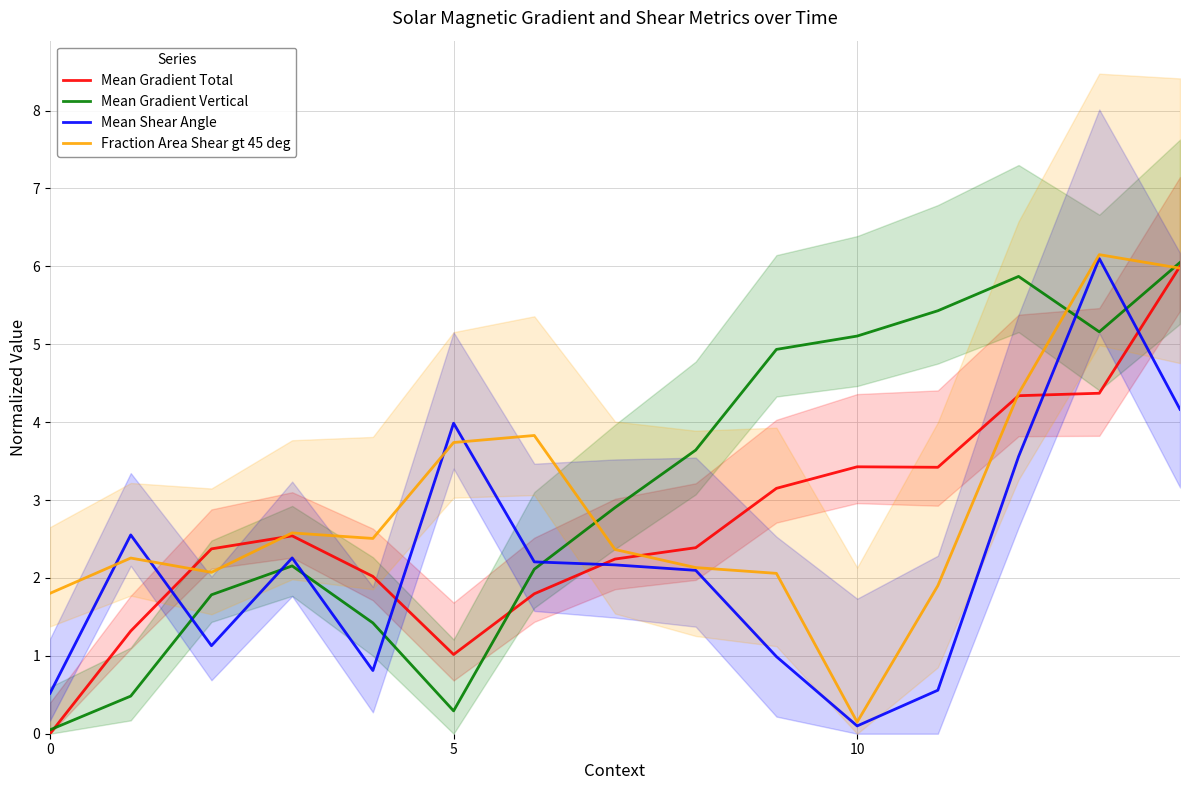

What are all the series names shown in the legend?

Mean Gradient Total, Mean Gradient Vertical, Mean Shear Angle, Fraction Area Shear gt 45 deg